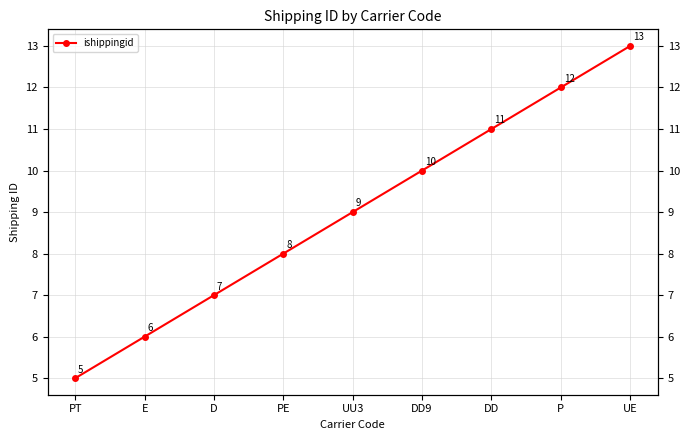

How many values are between 7 and 11?

5